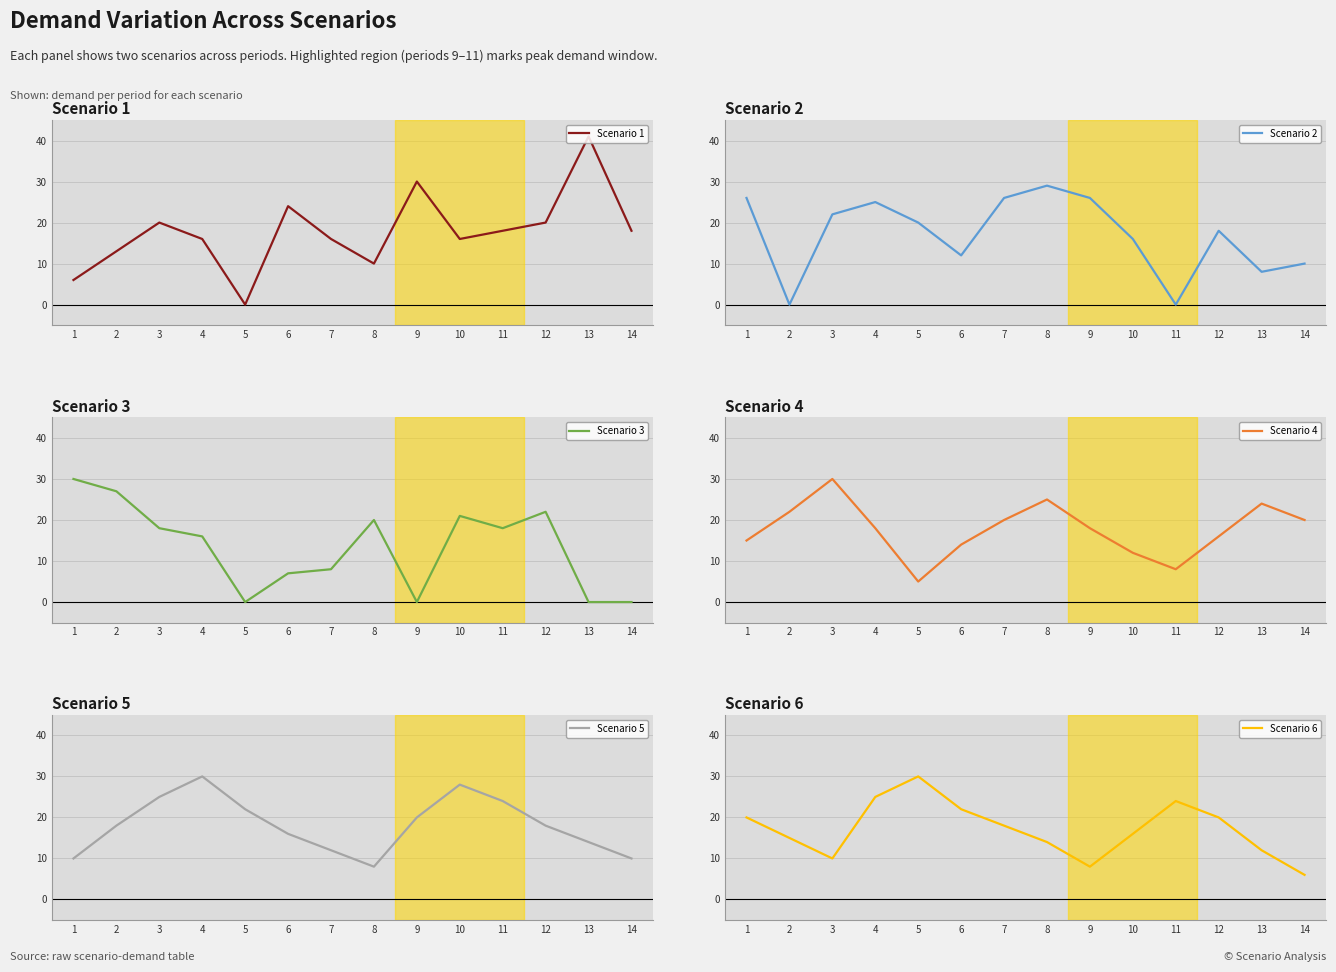

What value does the Scenario 4 series have at 9, to the nearest 5?

20